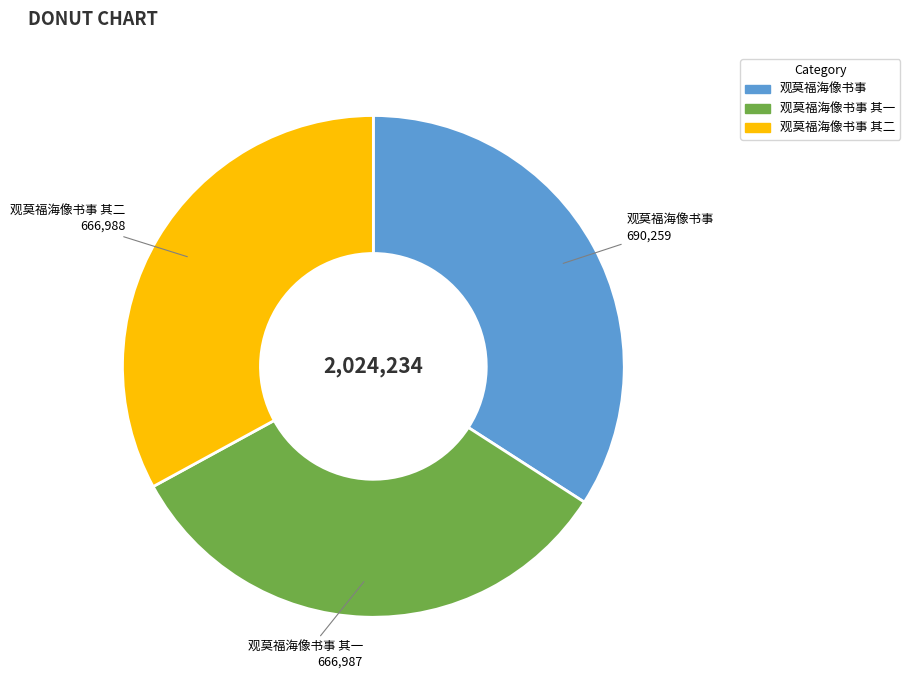

Is there any slice that represents more than half of the pie?

No